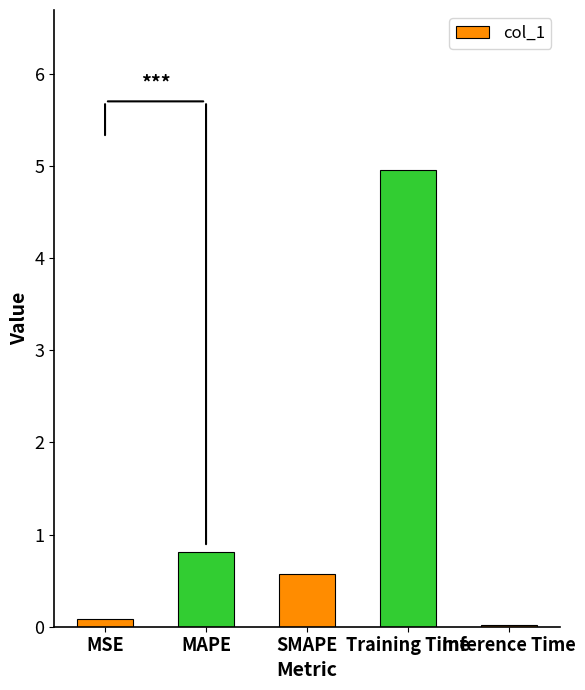

Which category has the highest value across all series?

Training Time